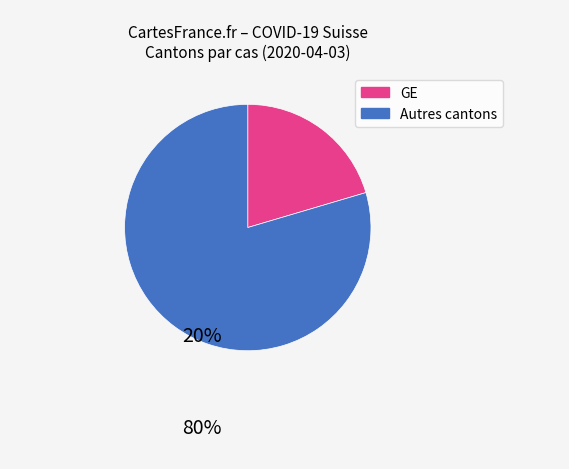

Does any single category account for the majority?

Yes